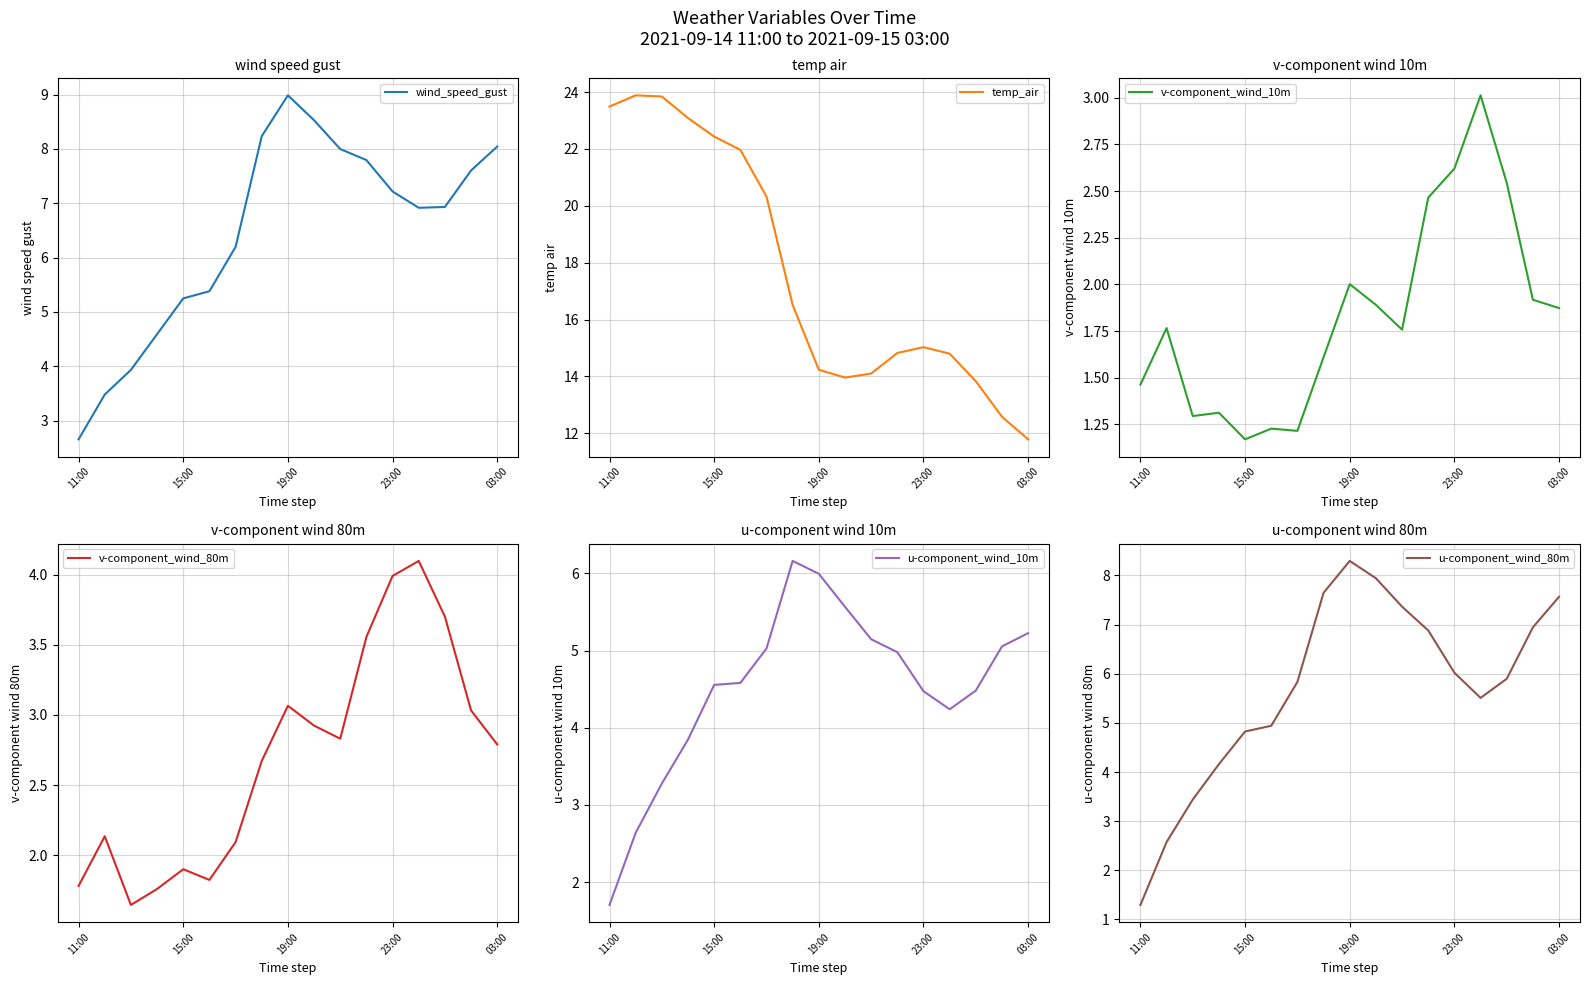

Rank the series by their maximum value, from lowest to highest.

v-component_wind_10m, v-component_wind_80m, u-component_wind_10m, u-component_wind_80m, wind_speed_gust, temp_air